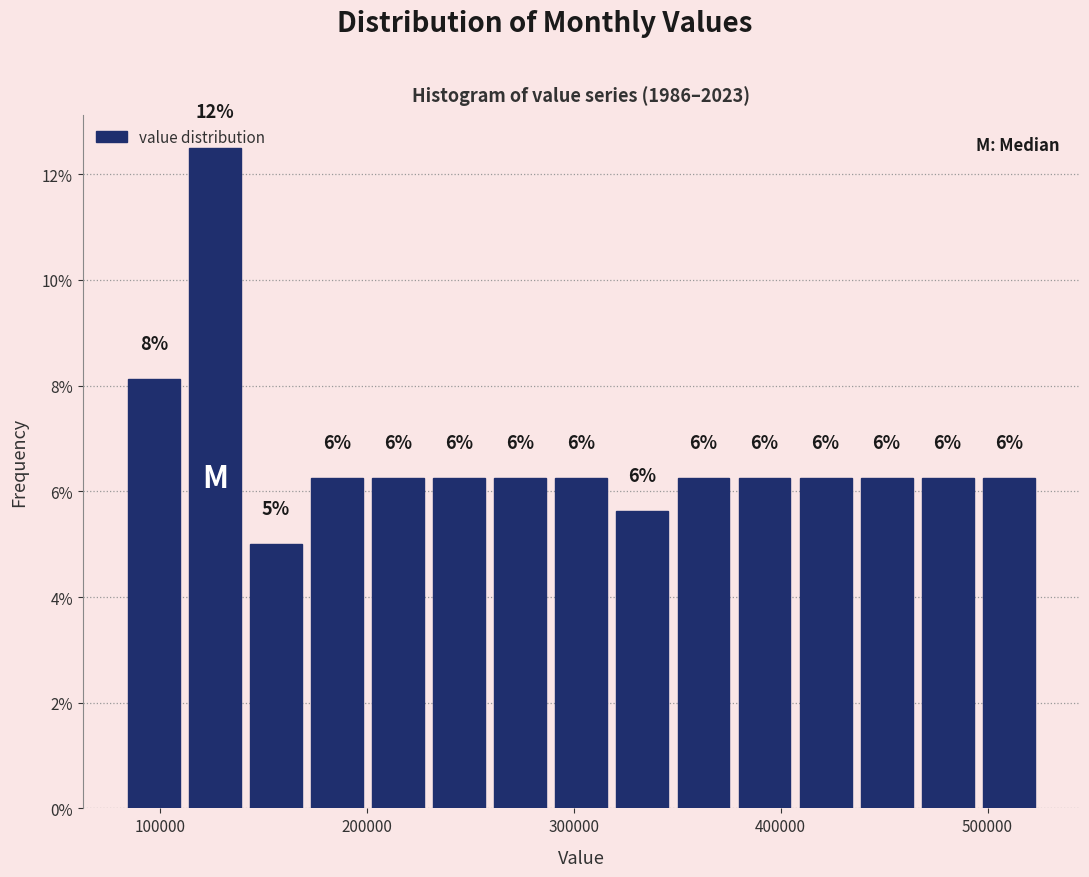

Around what value on the x-axis is the tallest bar? Give the approximate position of its centre, as read against the axis.

130000